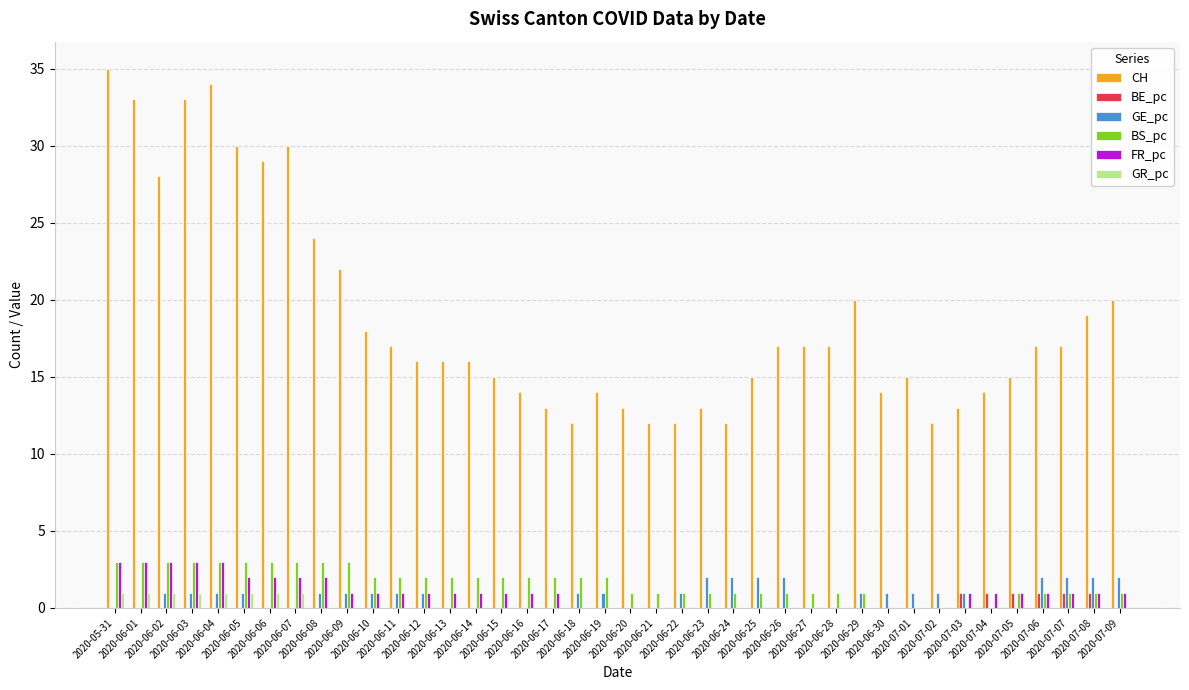

Which series has the largest total across all categories?

CH